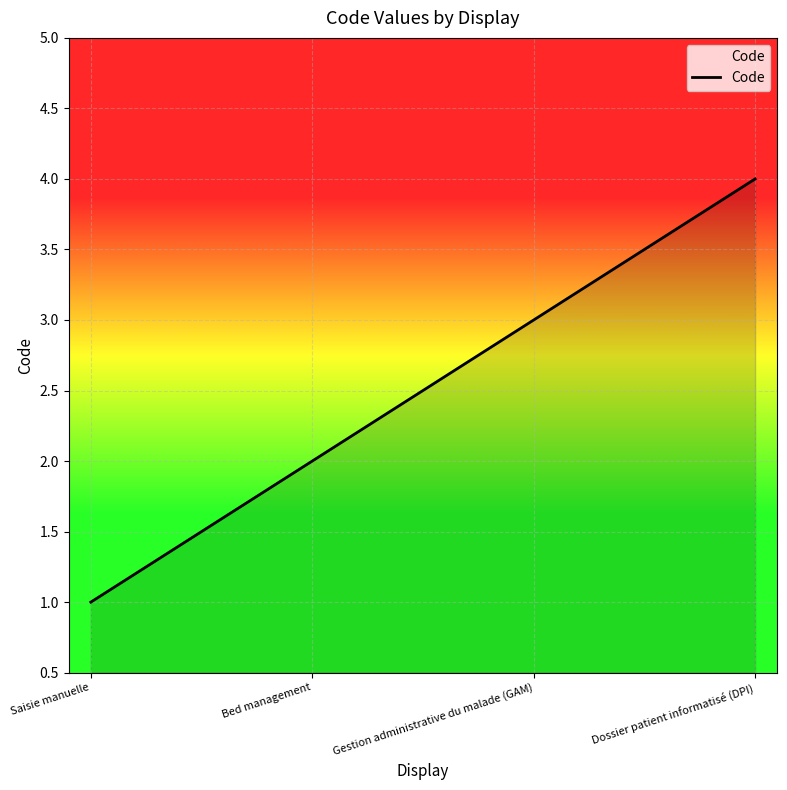

Does the chart display data point markers on the line(s)?

No